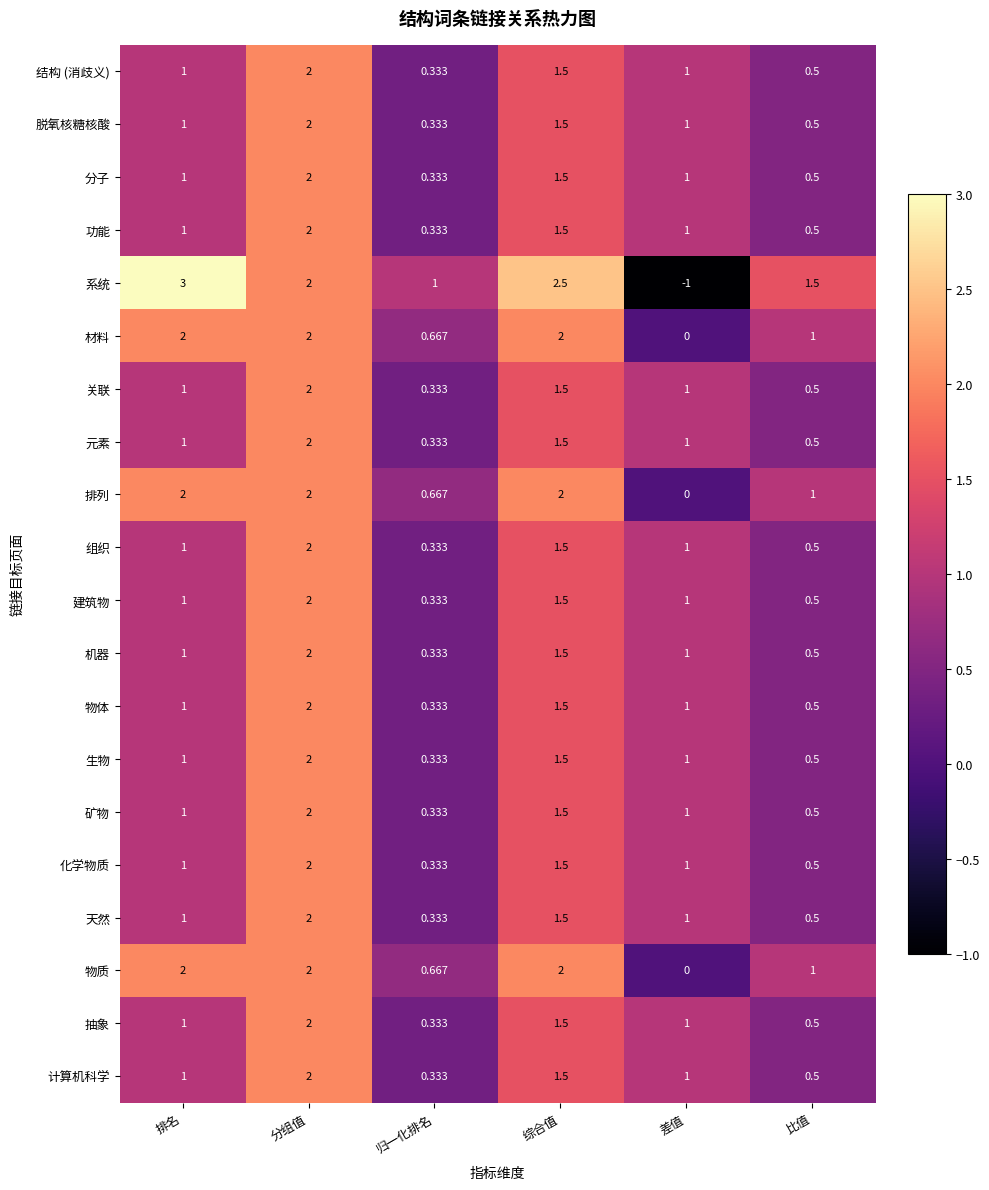

Which category has the highest value across all series?

排名